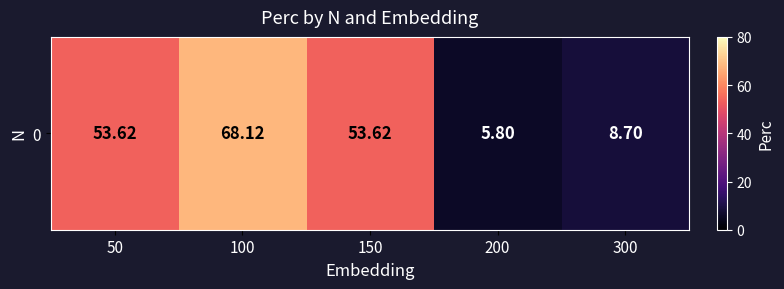

The value at 100 is 95.5. True or false?

False